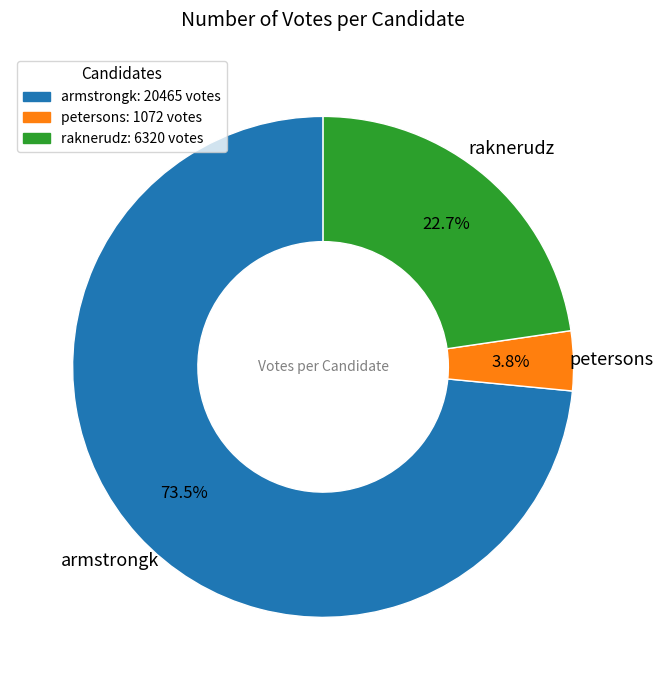

The raknerudz slice represents 23% of the pie. True or false?

True